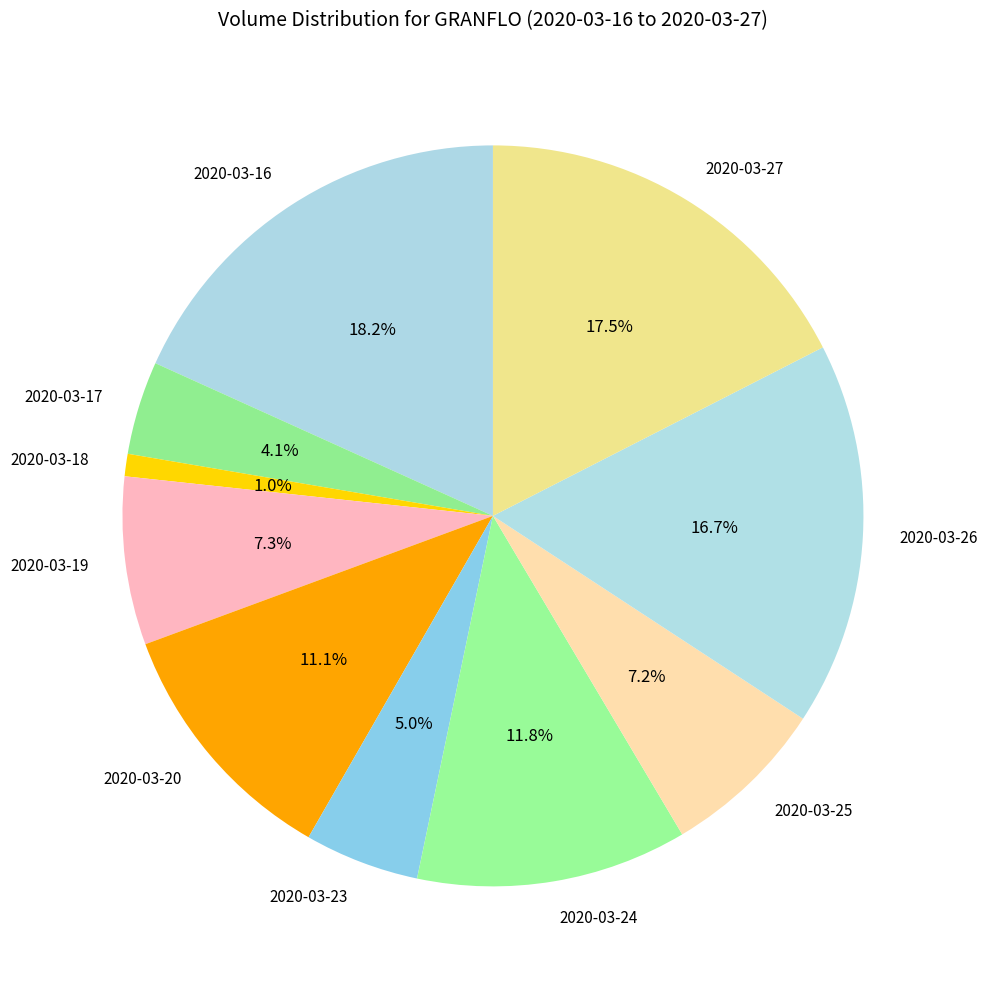

The 2020-03-26 slice represents 4% of the pie. True or false?

False